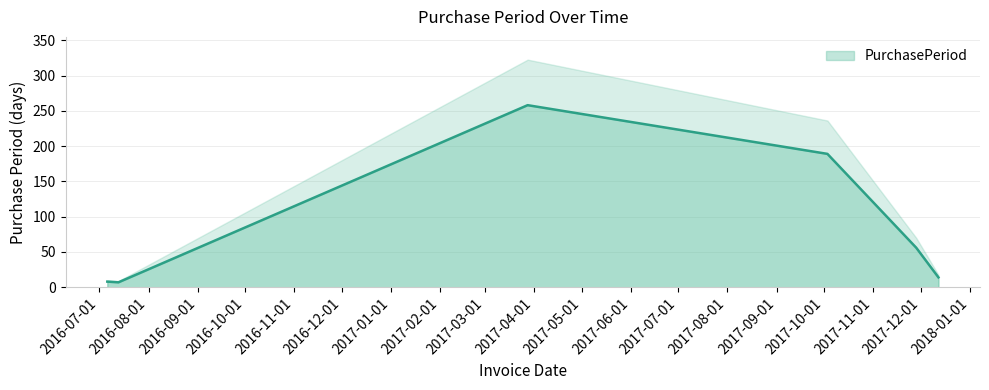

Reading left to right, list all the values displayed in this chart.

8	7	258	189	56	14